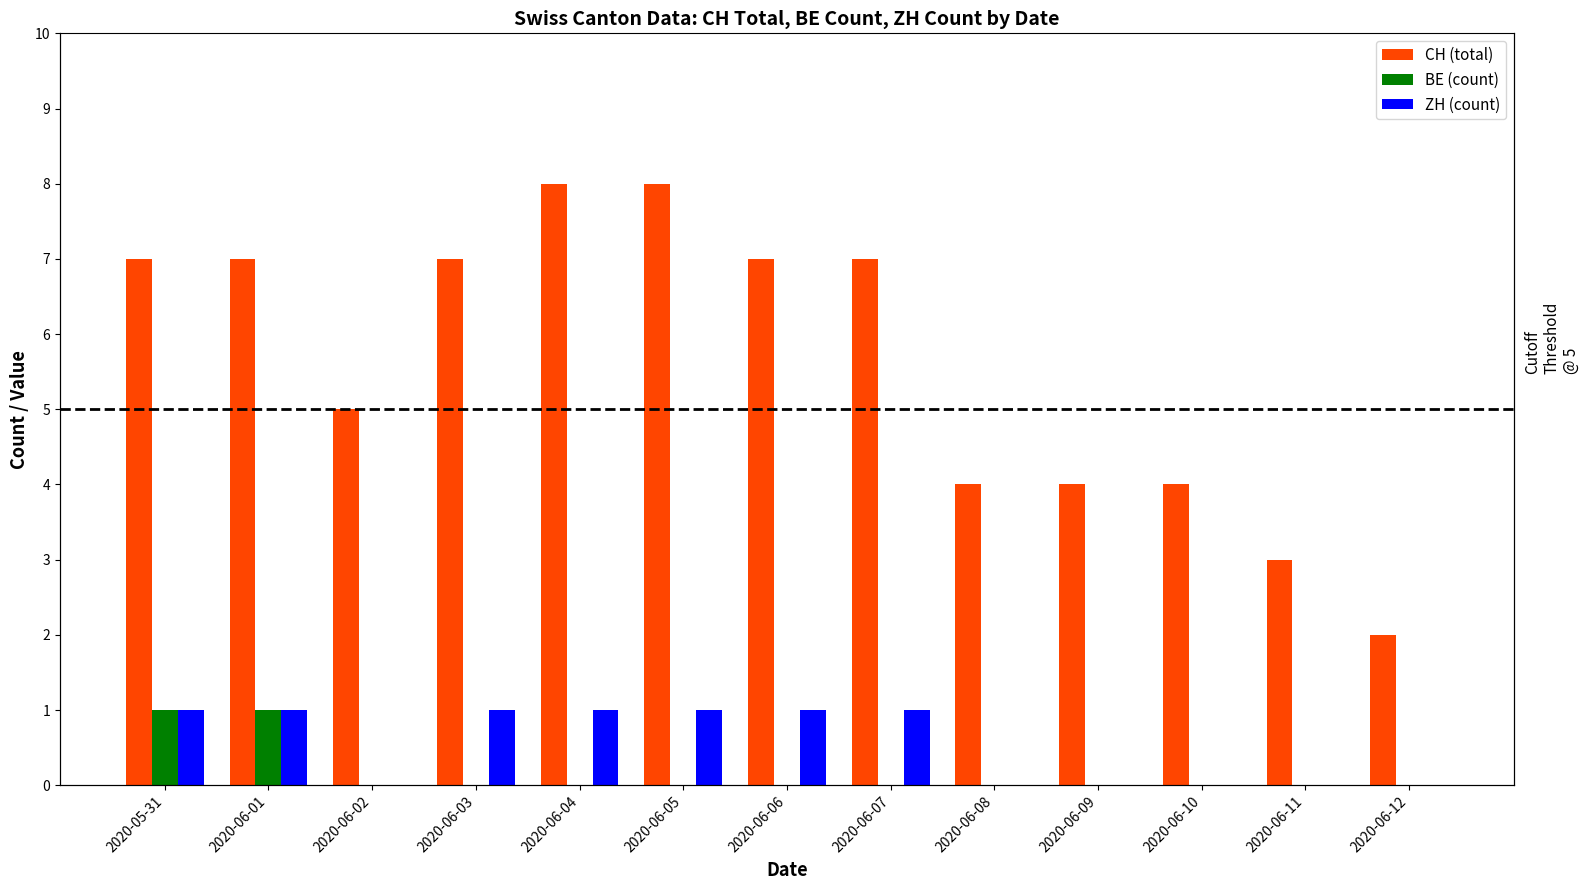

At which label does CH (total) reach its peak?

2020-06-04